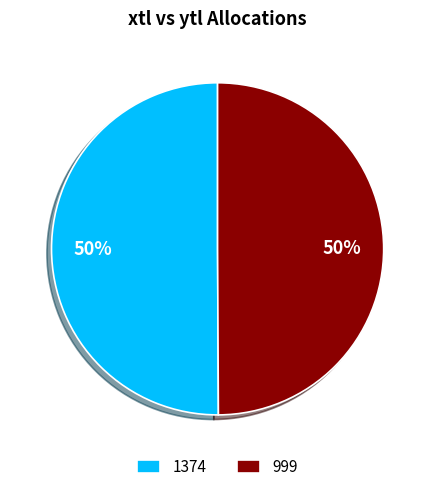

Combined, do 999 and 1374 account for over 50%?

Yes